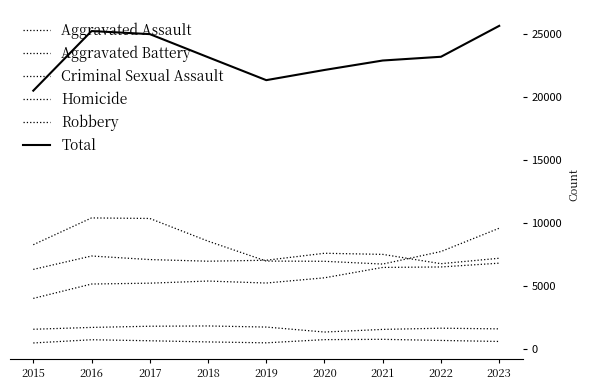

The Aggravated Assault series shows 9059 at 2021. True or false?

False